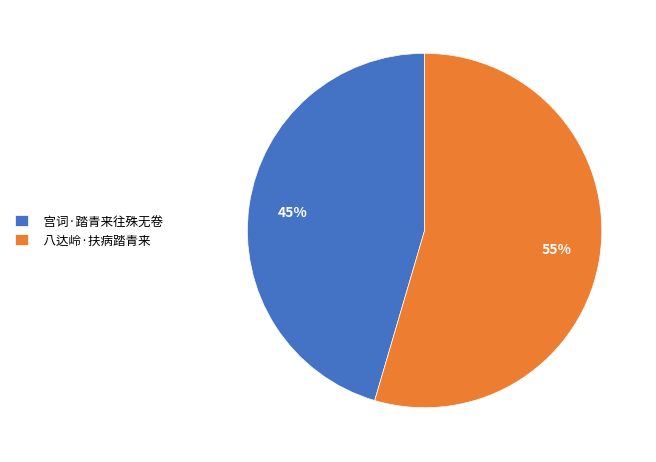

To the nearest percent, what percentage of the pie is 宫词·踏青来往殊无卷?

45%